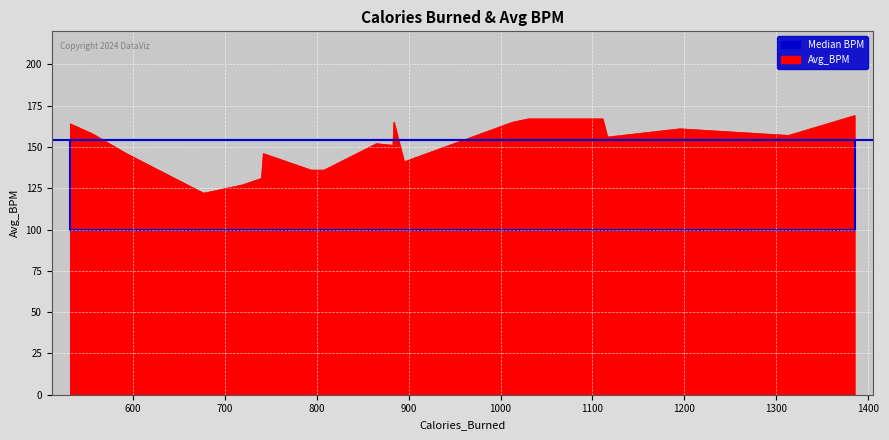

What is the change in value from 1313 to 719?

-30